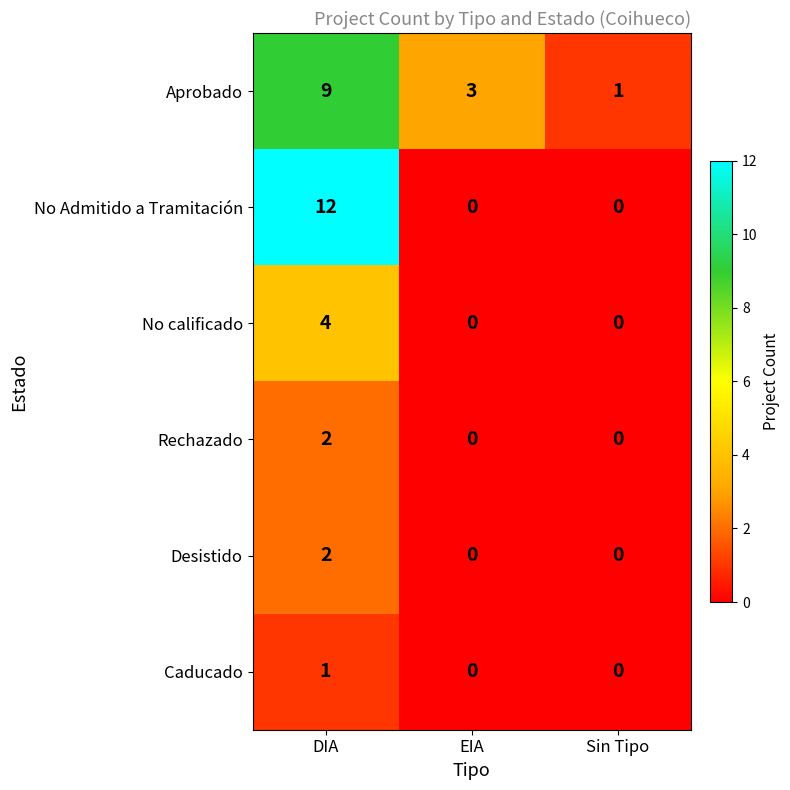

Which series has the largest range (max minus min)?

No Admitido a Tramitación